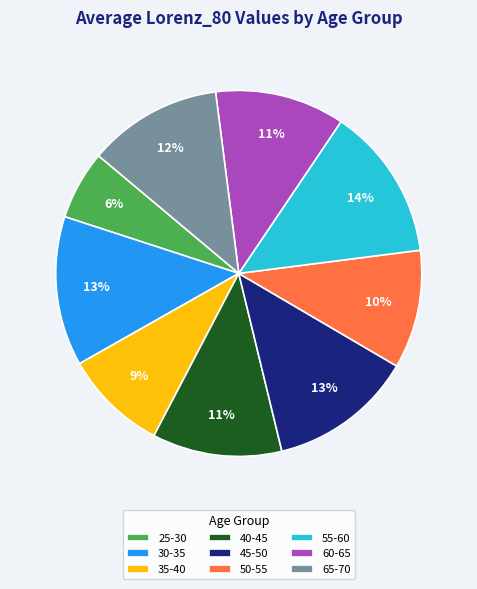

Is it true that 25-30 is 17% of the pie?

False